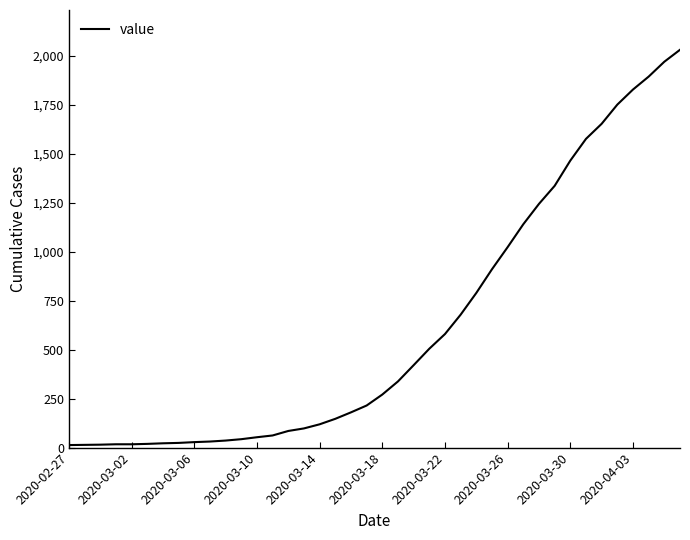

What is the greatest value displayed?

2032